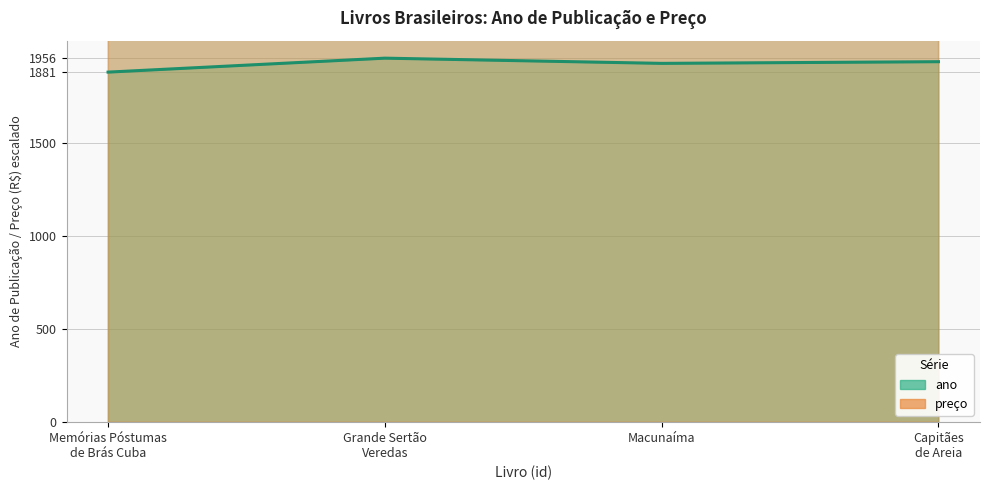

Count the preço values in the range 2665 to 3340.

3